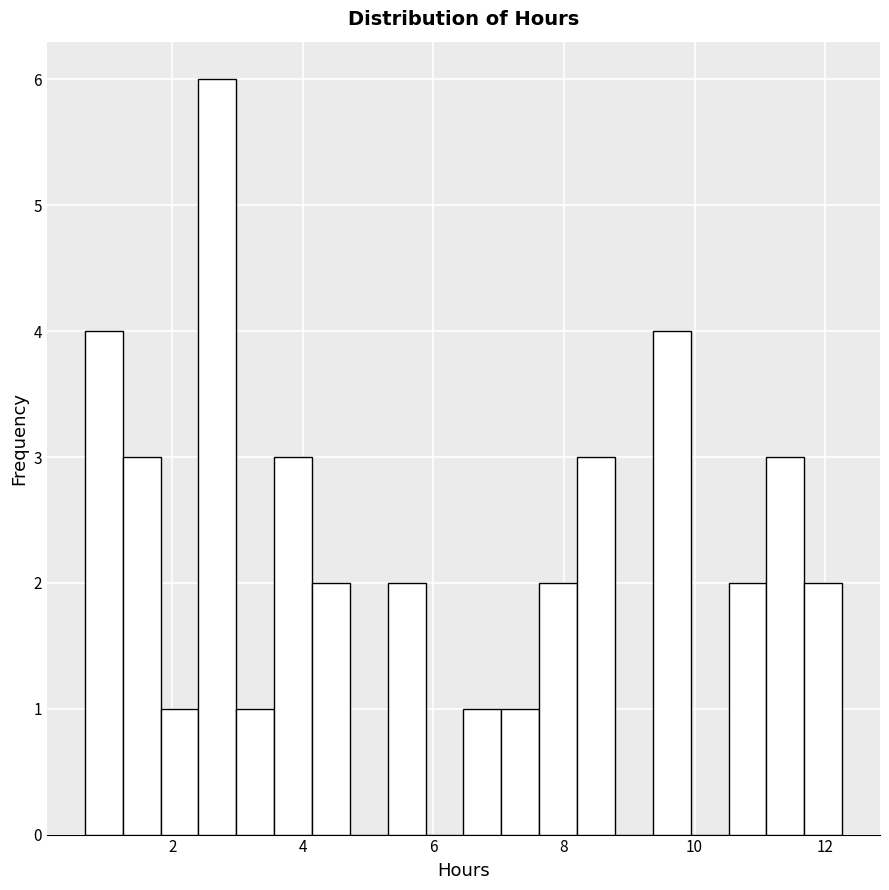

Around what value on the x-axis is the tallest bar? Give the approximate position of its centre, as read against the axis.

2.6